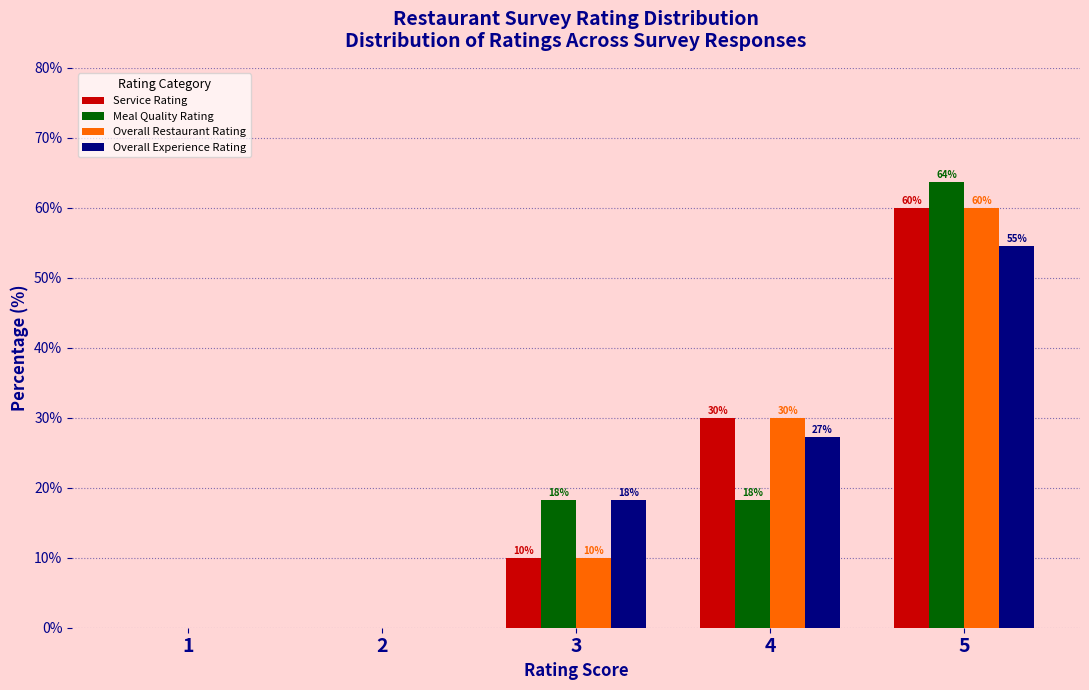

What is the approximate value of Meal Quality Rating at 5?

63.6